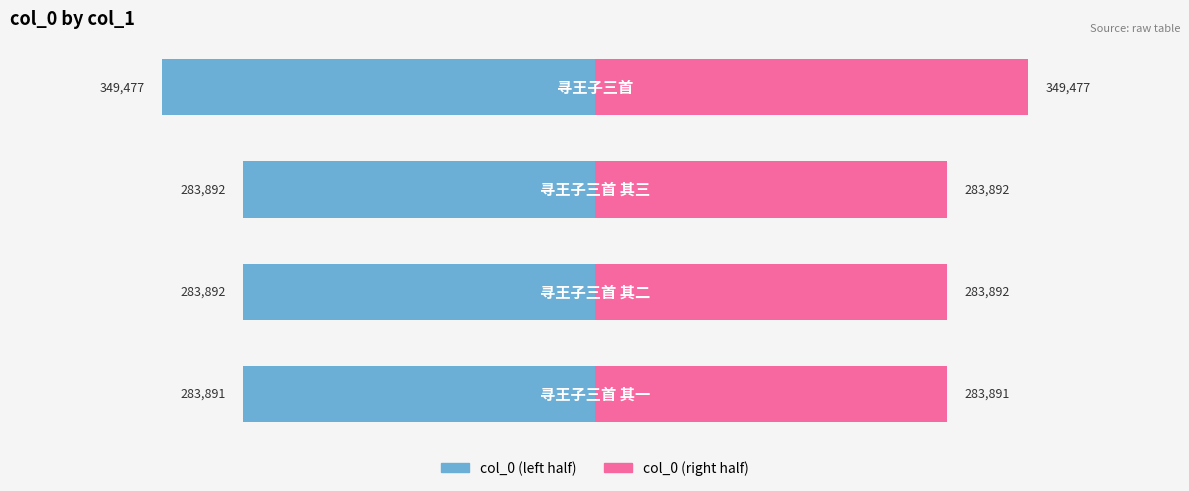

The value of col_0 (right) at 0 is 283891.0. True or false?

True